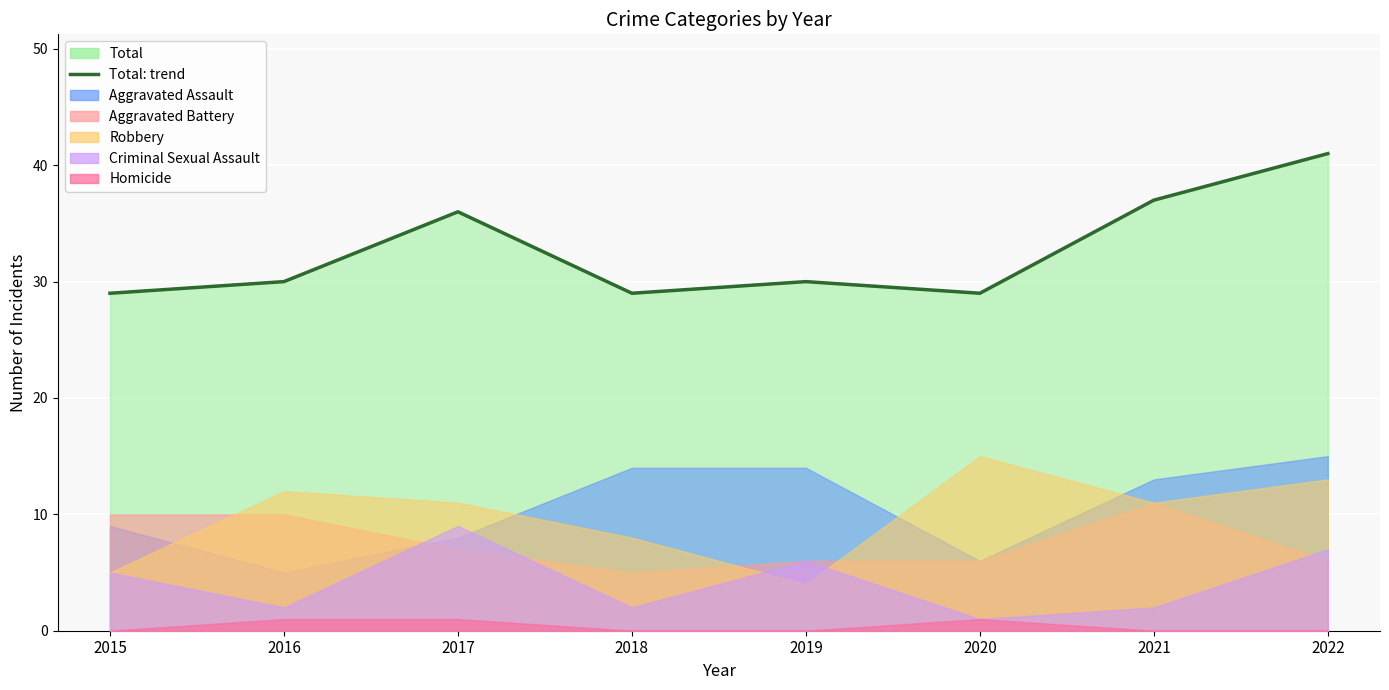

Count the number of categories in the chart.

8